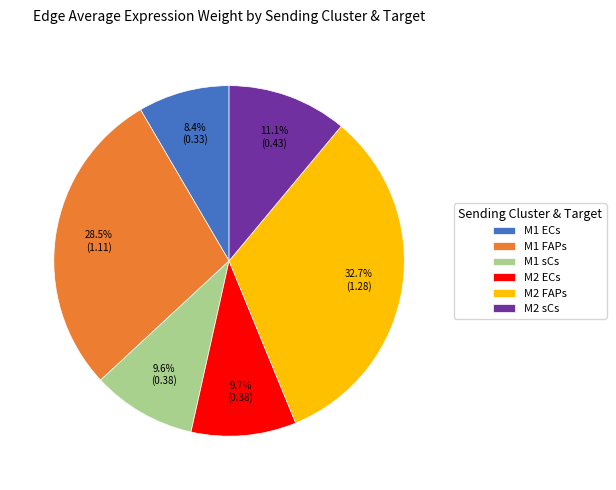

Which slice is the largest?

M2 FAPs